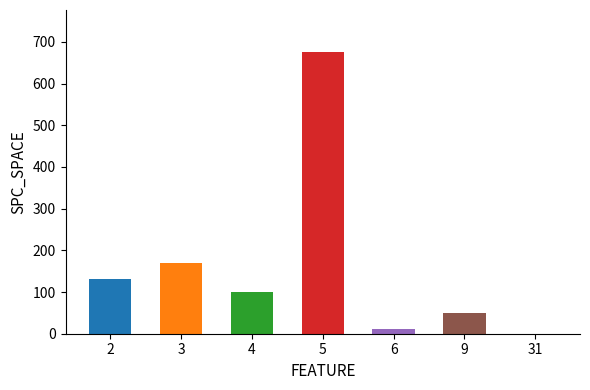

Reading left to right, list all the values displayed in this chart.

2=131	3=170	4=100	5=675	6=12	9=50	31=0